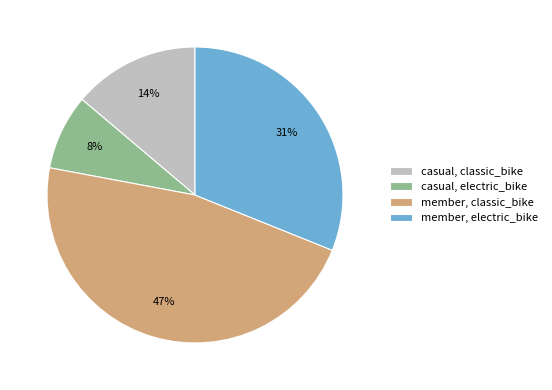

Which category has the smallest portion of the pie?

casual, electric_bike